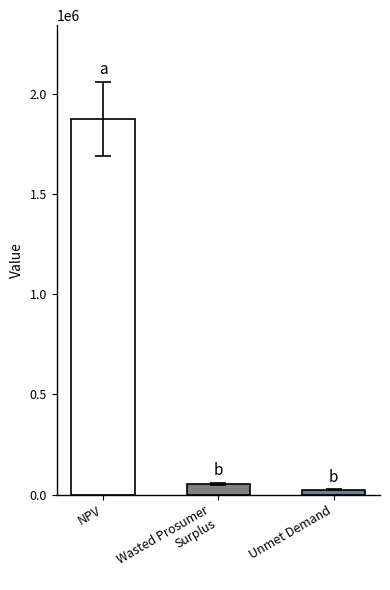

Reading left to right, extract all data points from this chart.

NPV=1873058.6	Wasted Prosumer
Surplus=52124.8	Unmet Demand=24189.0